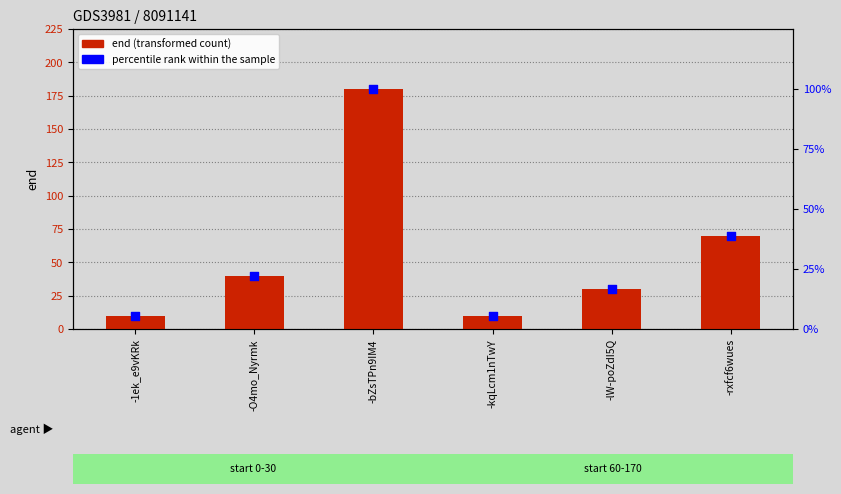

Which series contains the lowest Y value?

percentile rank within the sample